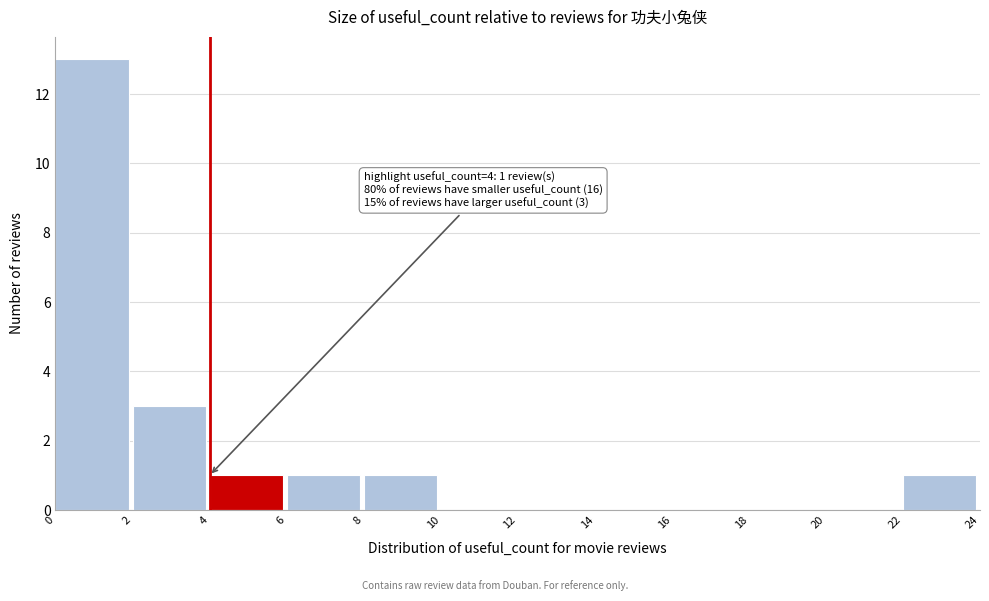

Which range on the x-axis has the tallest bar?

0 to 2